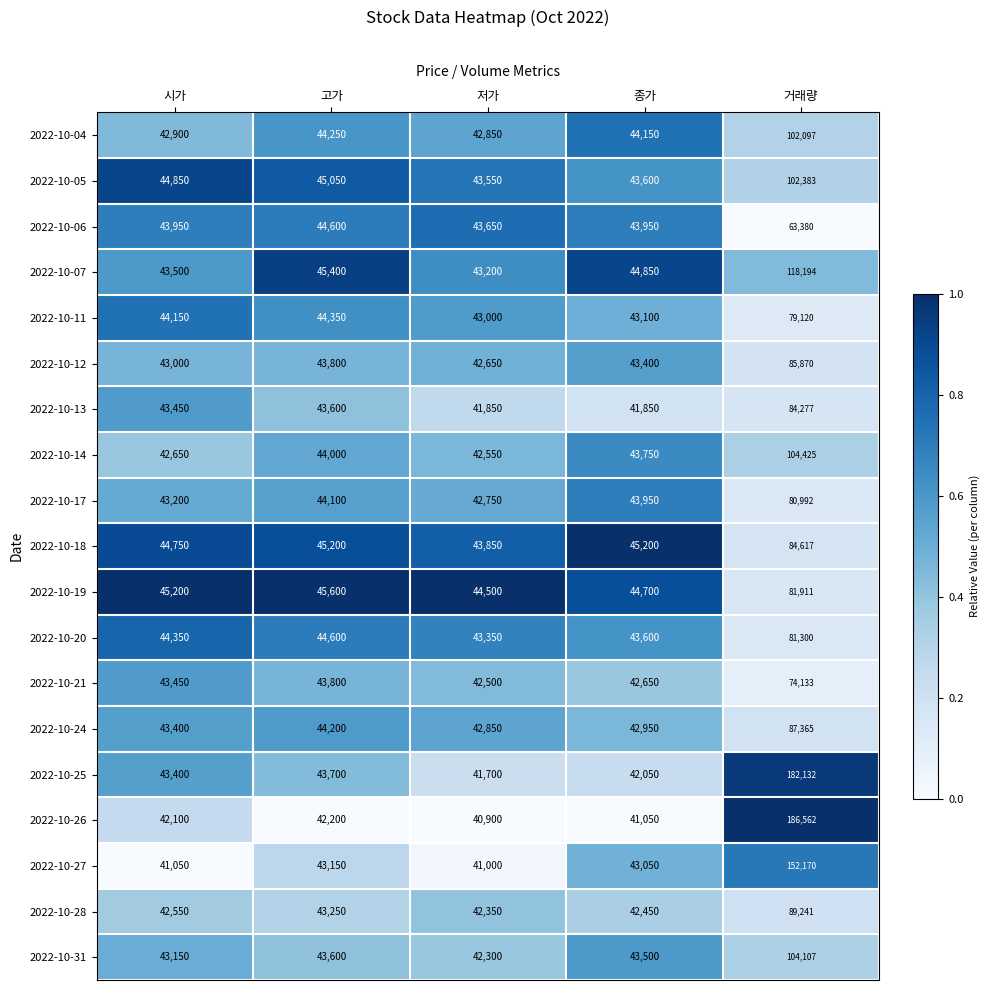

At which label is 2022-10-27 closest to 96585?

고가